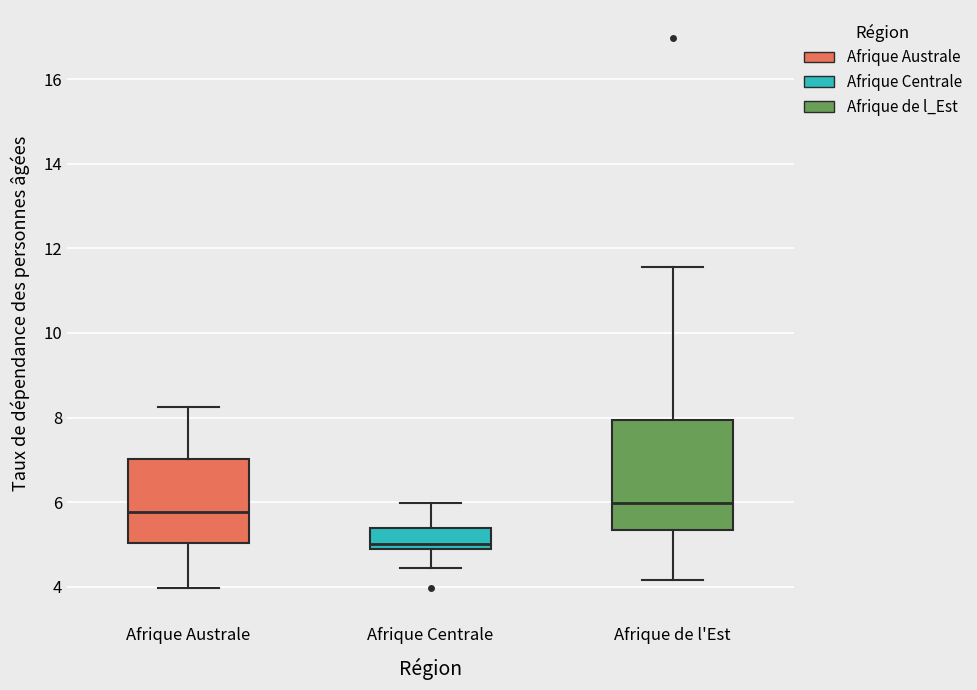

Reading left to right, read every box against the y-axis: the position of its median line, the range the box covers, and the ends of its whiskers. The values are not printed on the chart, so give them approximately, as read against the axis.

Afrique Australe: median 5.8, box 5.0 to 7.0, whiskers 4.0 to 8.2
Afrique Centrale: median 5.0, box 4.8 to 5.4, whiskers 4.4 to 6.0
Afrique de l'Est: median 6.0, box 5.4 to 8.0, whiskers 4.2 to 11.6